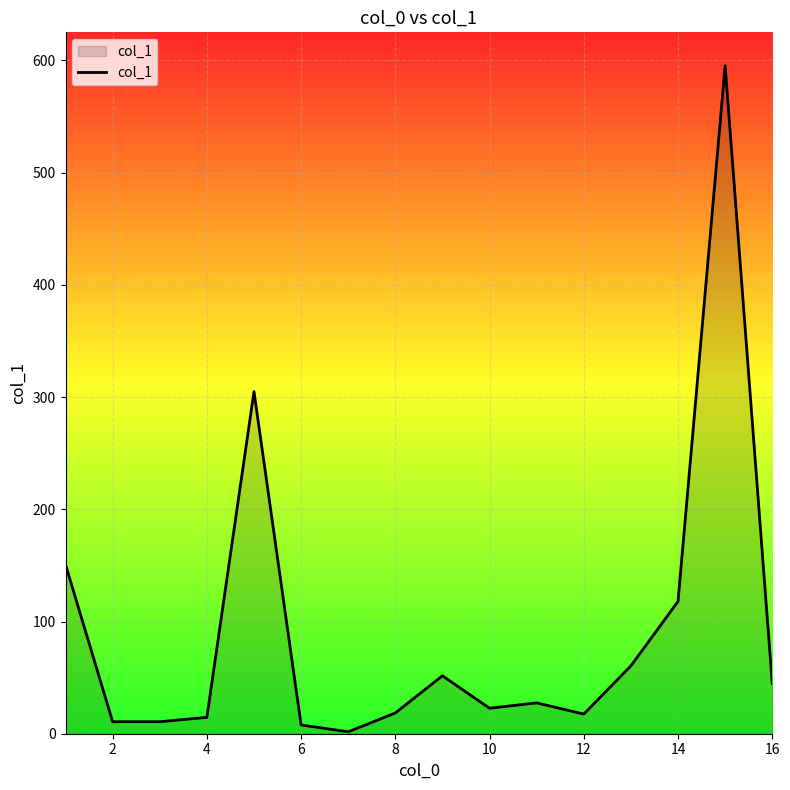

What is the minimum value shown in the chart?

1.7